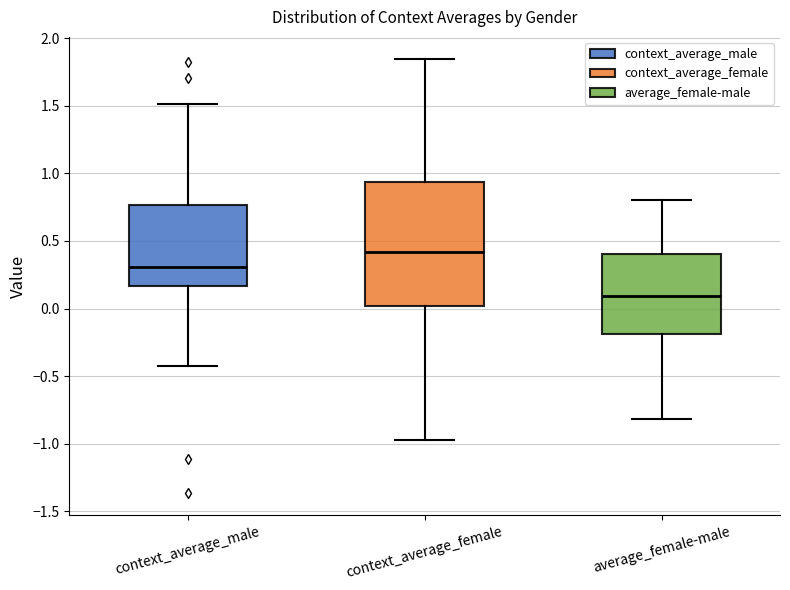

Where is the lower edge of the box for context_average_male on the y-axis? The values are not printed on the chart, so give them approximately, as read against the axis.

0.15